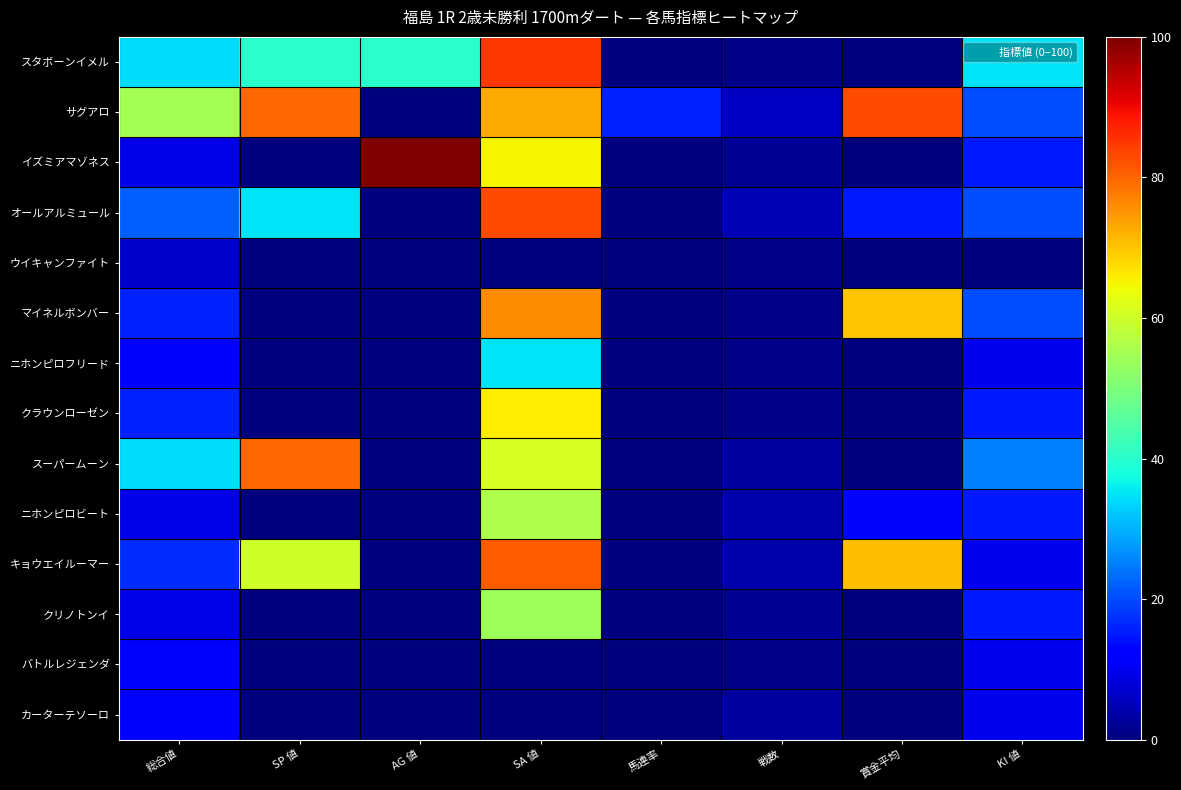

Which series has the largest total across all categories?

サグアロ